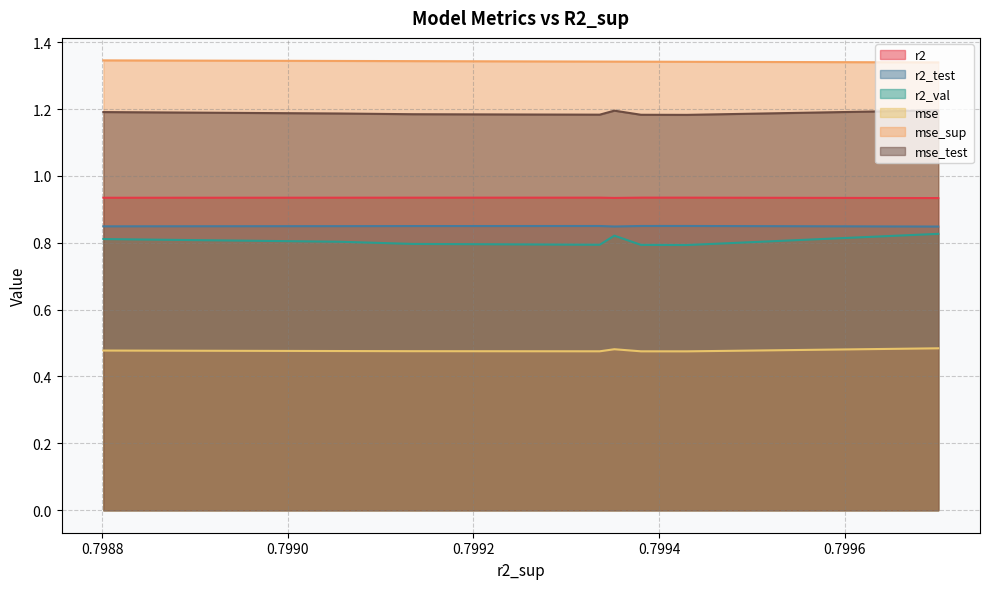

Which series has the largest total across all categories?

mse_sup